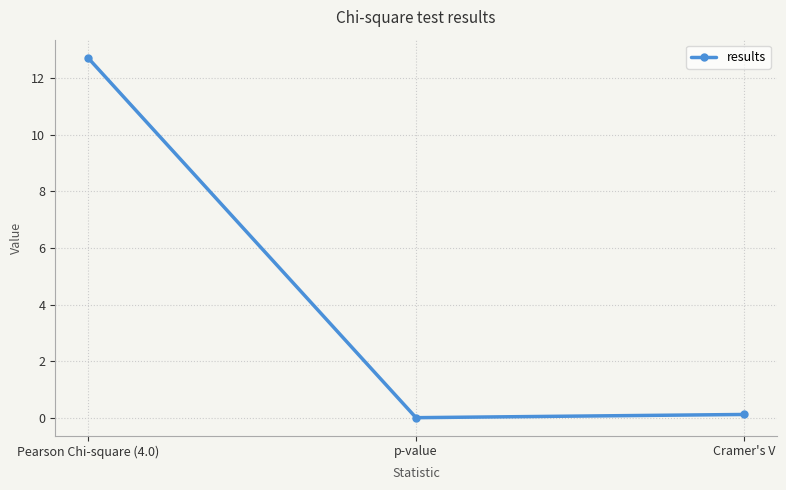

What is the difference between the maximum and minimum values?

12.7